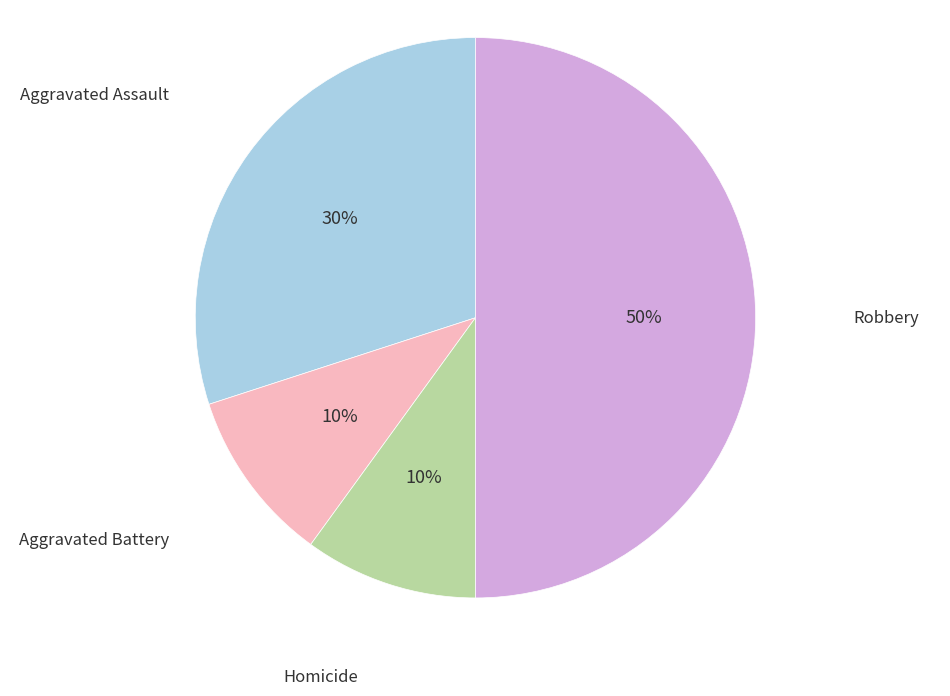

To the nearest percent, what is the average slice percentage?

25%